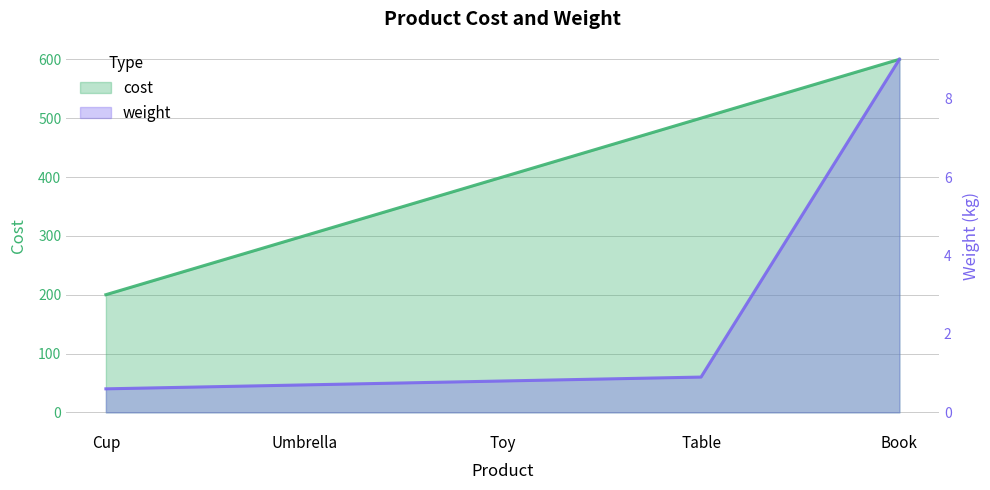

List the series in order of their peak value, highest first.

cost, weight